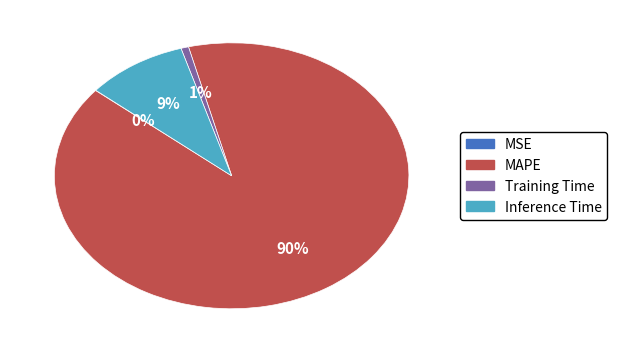

Is there a majority slice in this chart?

Yes